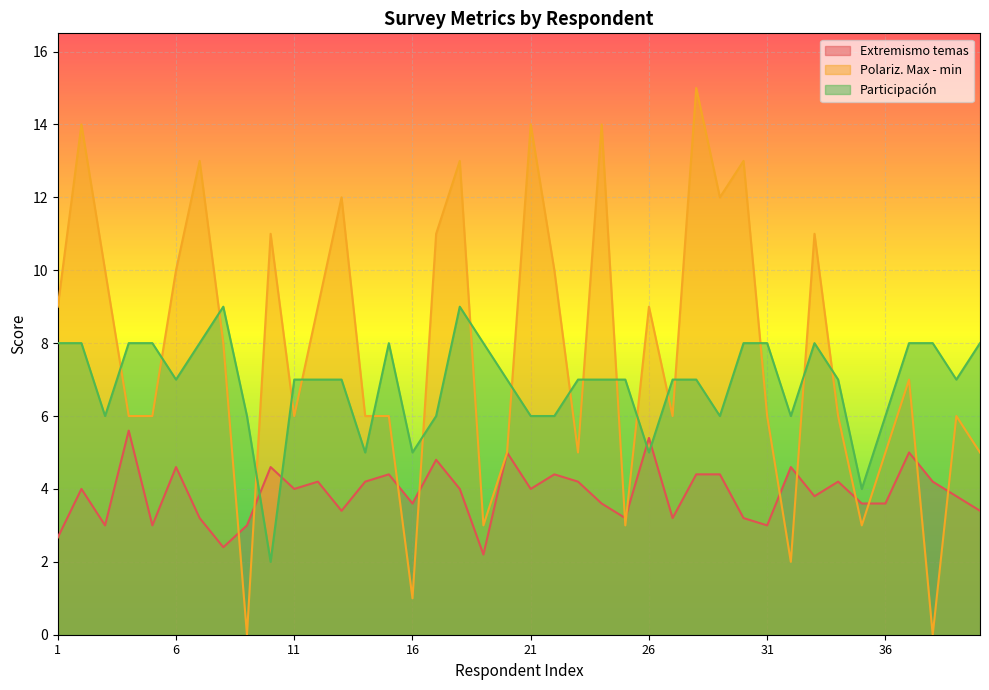

At 19, list the series in order from largest to smallest.

Participación, Polariz. Max - min, Extremismo temas